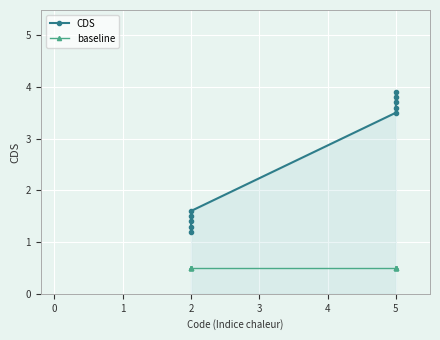

The value of baseline at 5 is 0.5. True or false?

True